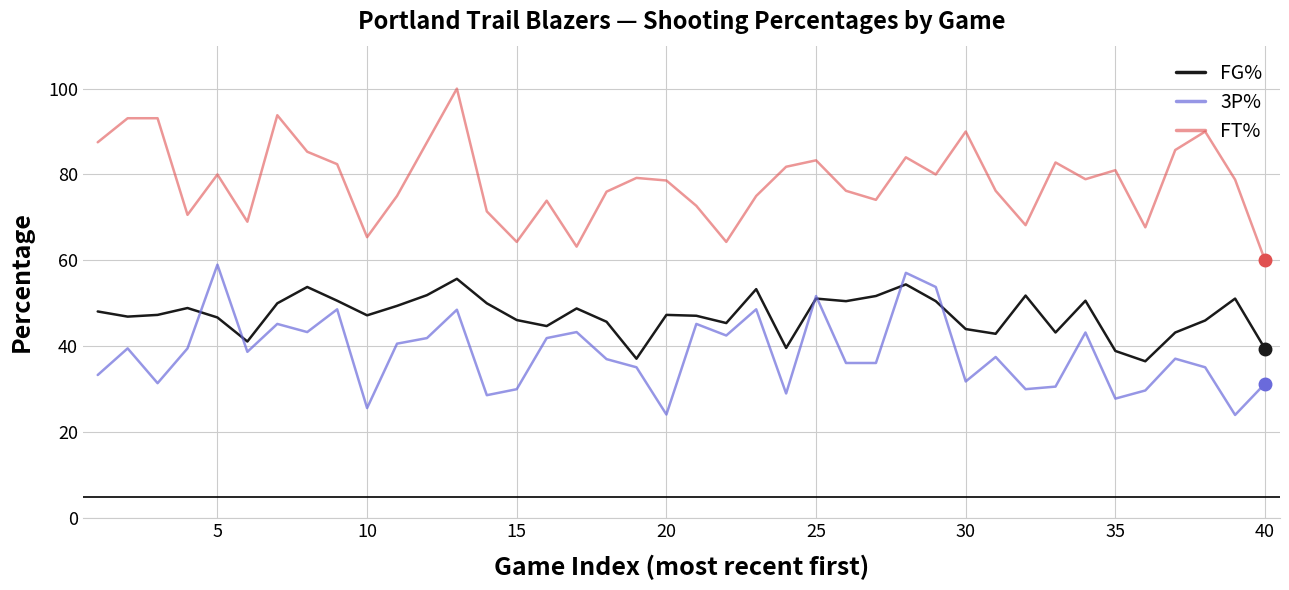

Rank the series by their average value, from highest to lowest.

FT%, FG%, 3P%